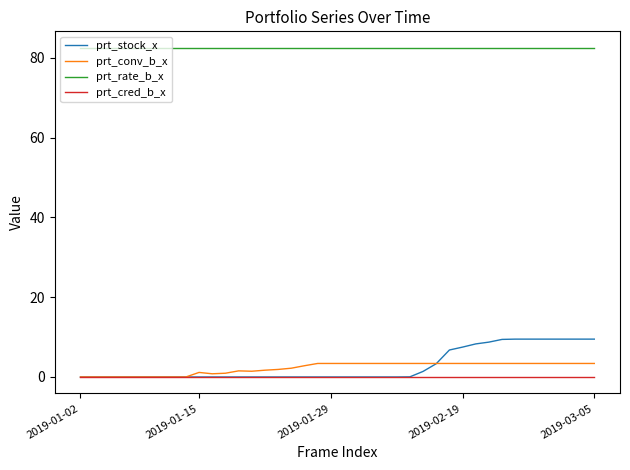

At how many categories does at least one series exceed 10?

40